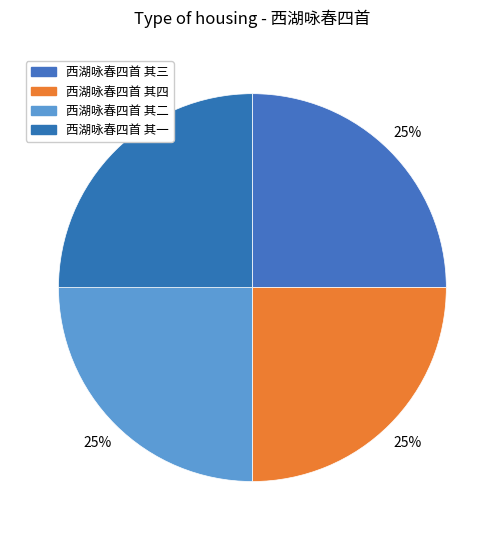

Which has a higher value, 西湖咏春四首 其二 or 西湖咏春四首 其三?

西湖咏春四首 其三